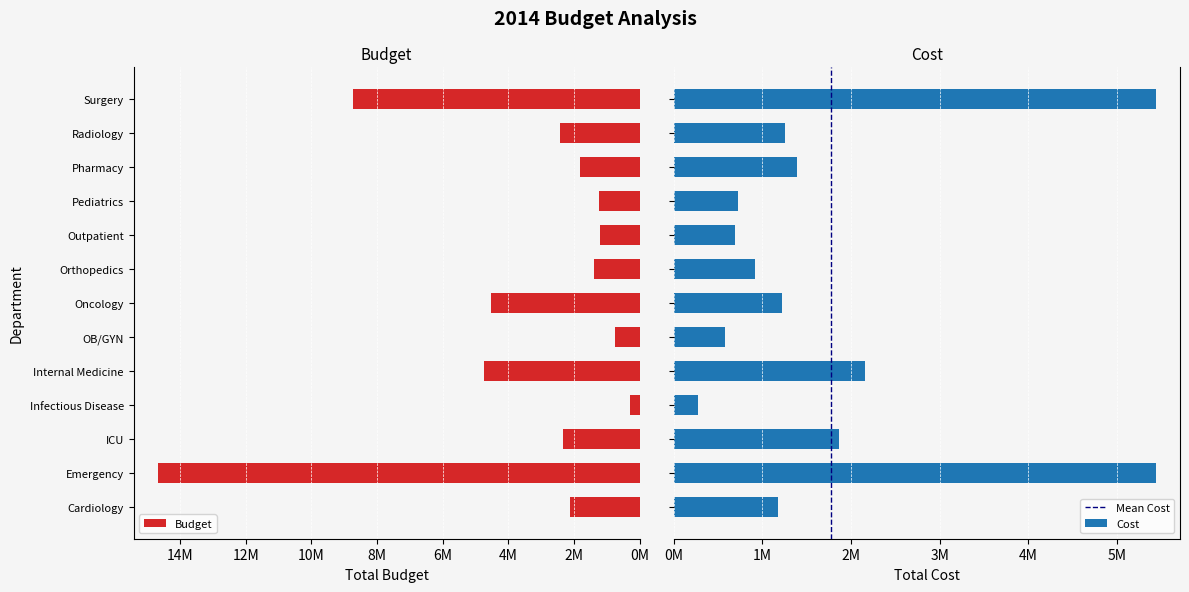

Is the value of Cost at OB/GYN greater than the value of Budget at Outpatient?

No